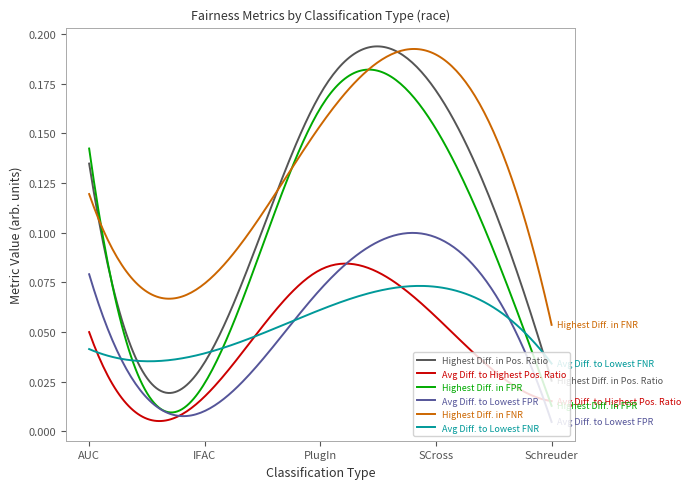

Which series has the widest spread of values?

Highest Diff. in Pos. Ratio